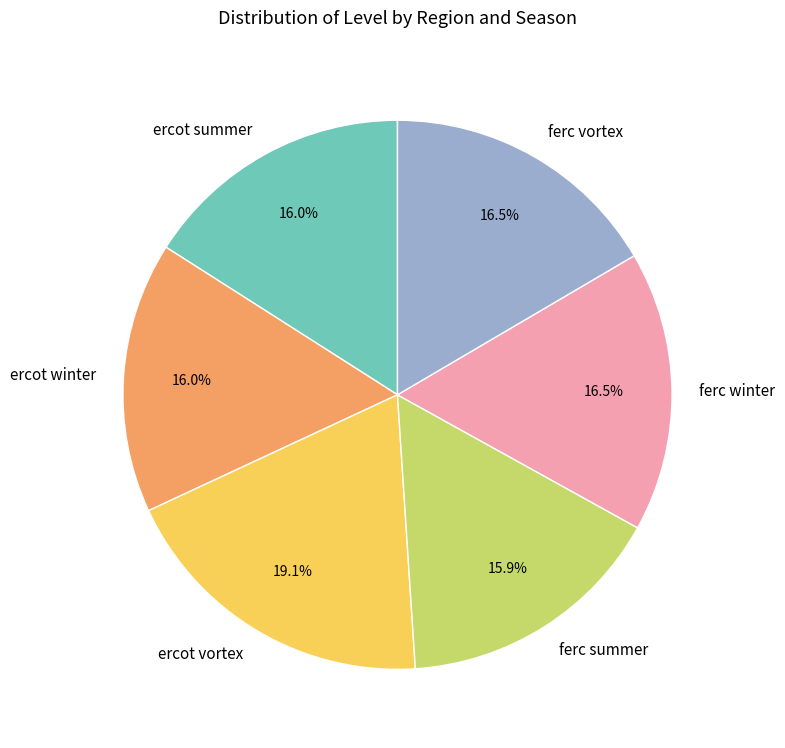

How many segments does this pie chart have?

6